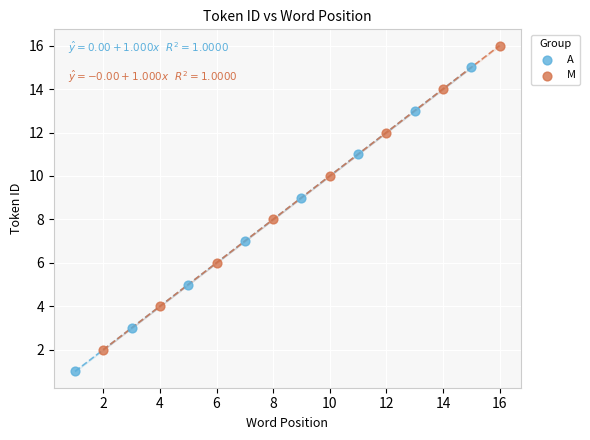

Which series contains the lowest Y value?

A